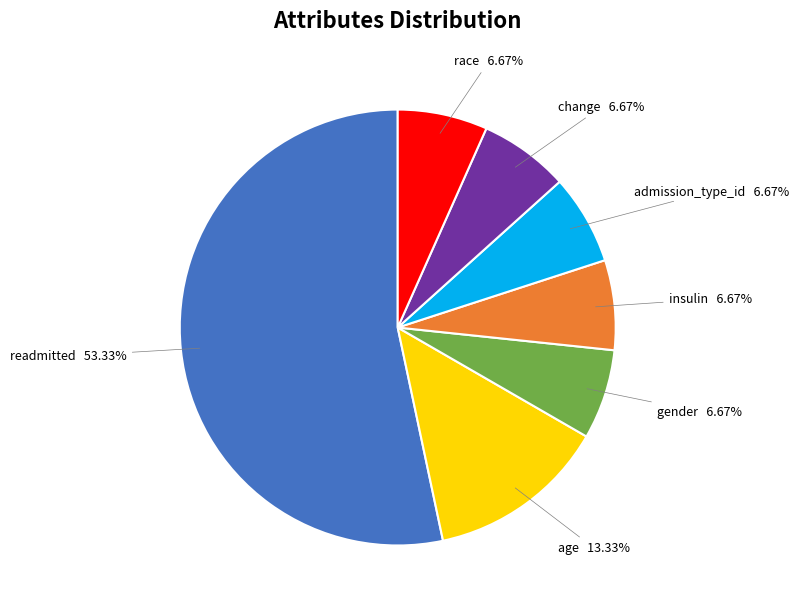

What is the largest slice in the pie chart?

readmitted